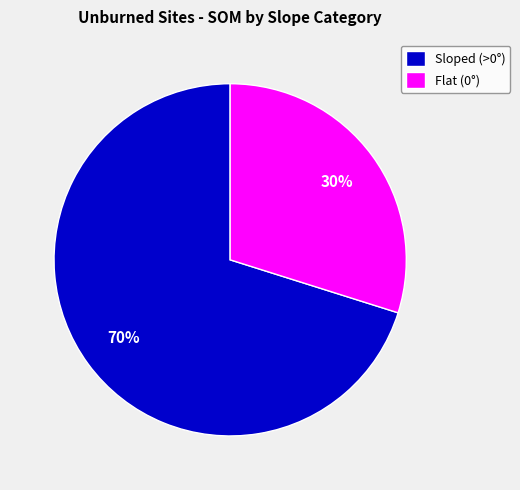

Do Sloped (>0°) and Flat (0°) together represent more than half of the pie?

Yes